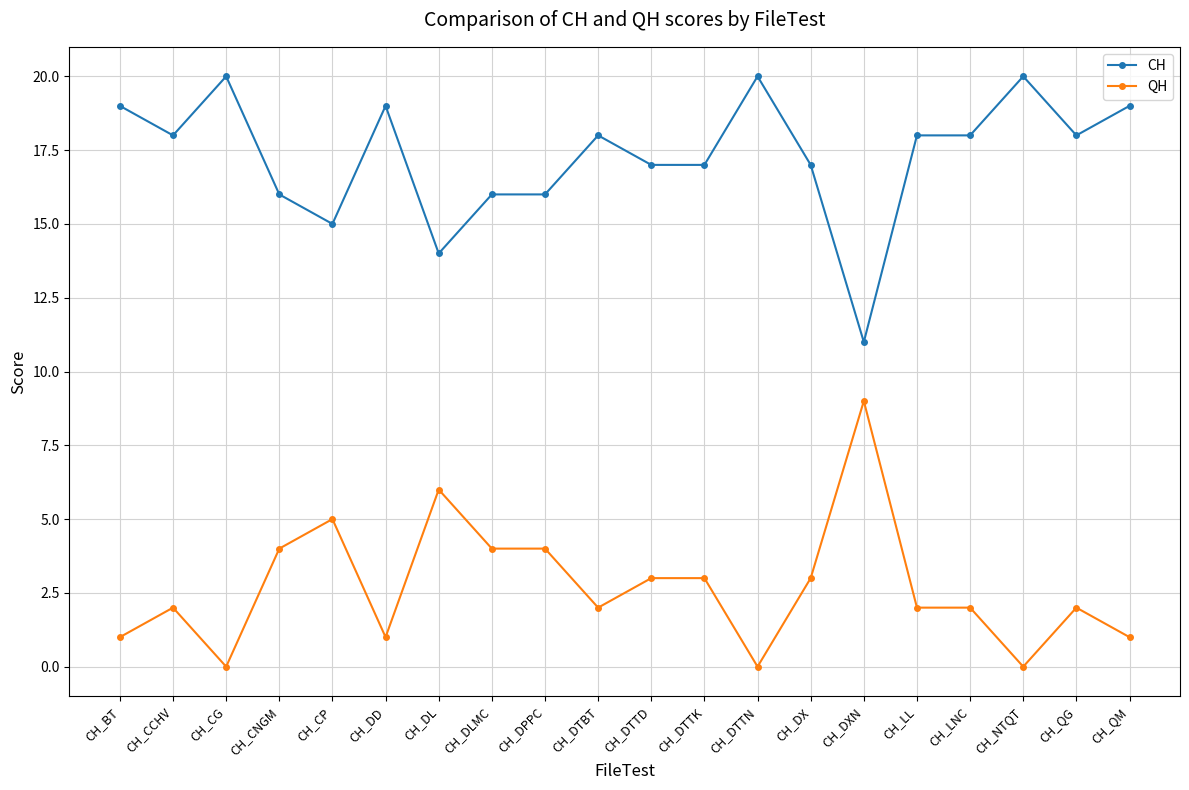

What is the sum of all QH values?

54